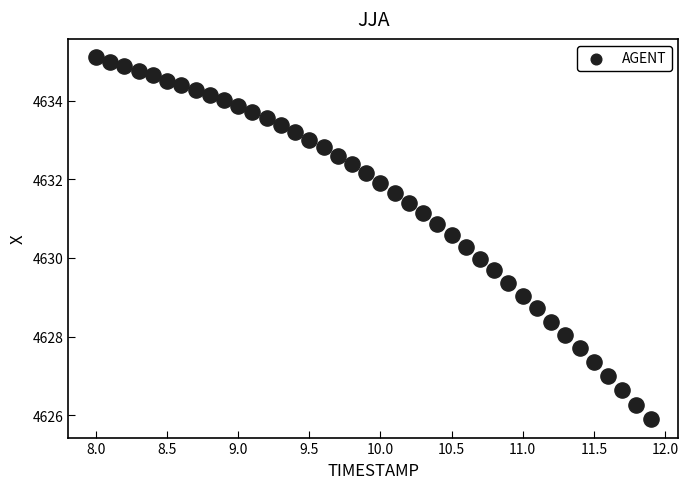

What is the range of X values (max minus min)?

3.9